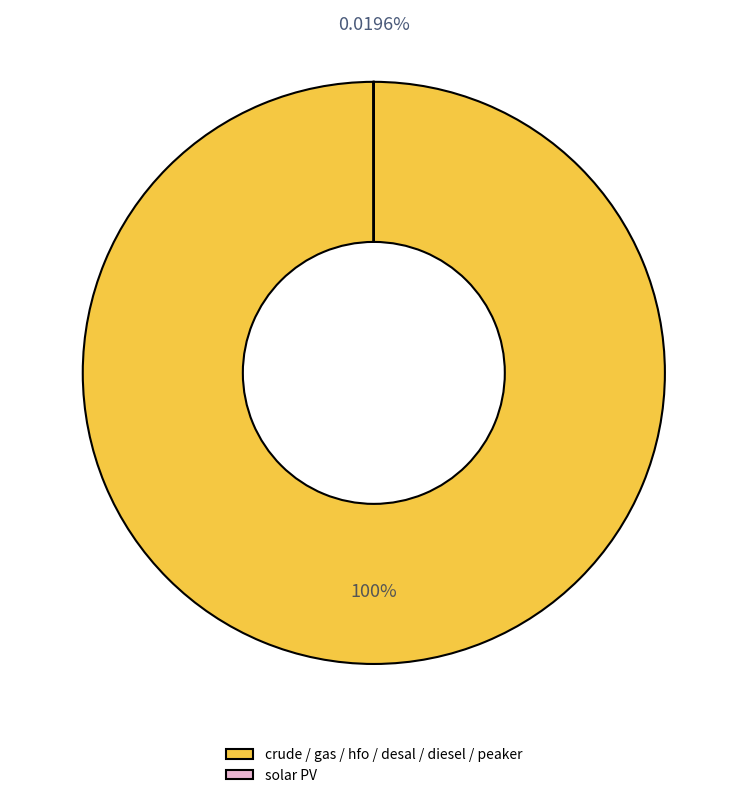

Does any single category account for the majority?

Yes